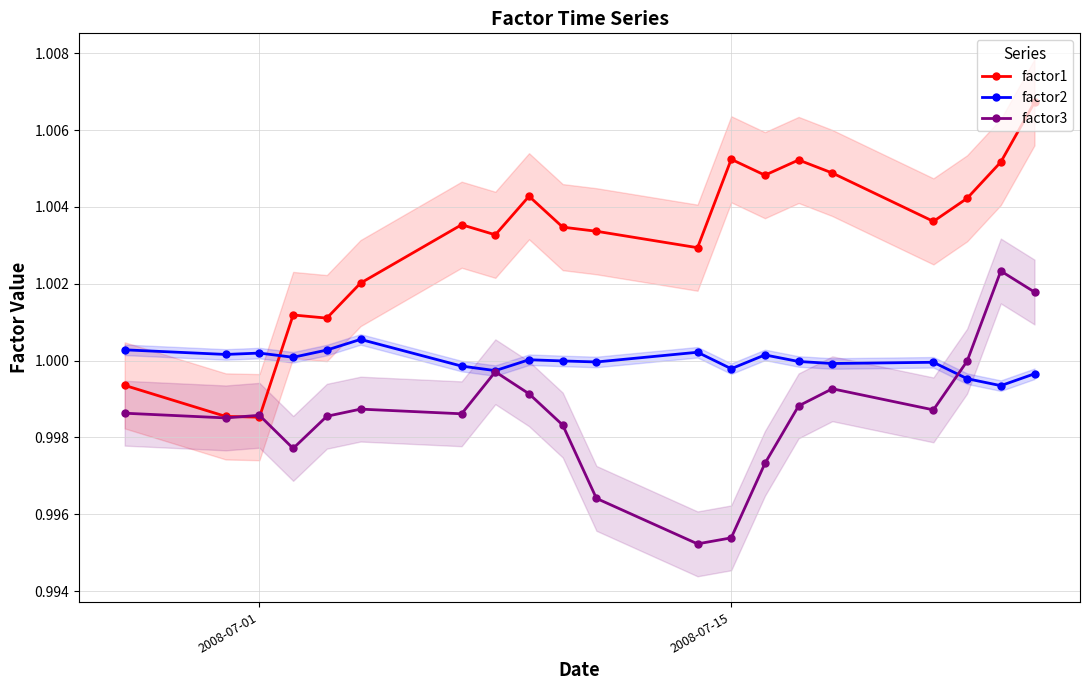

After their last crossing, which series has the higher values: factor2 or factor1?

factor1